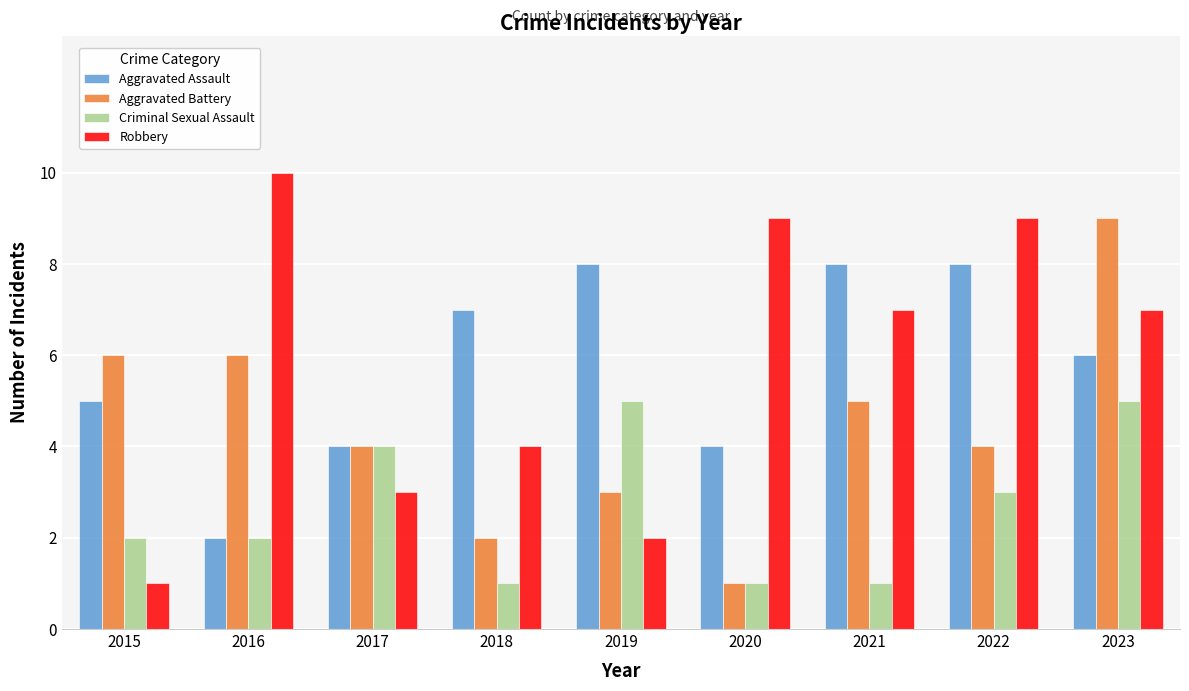

How many bars are there in each group?

4